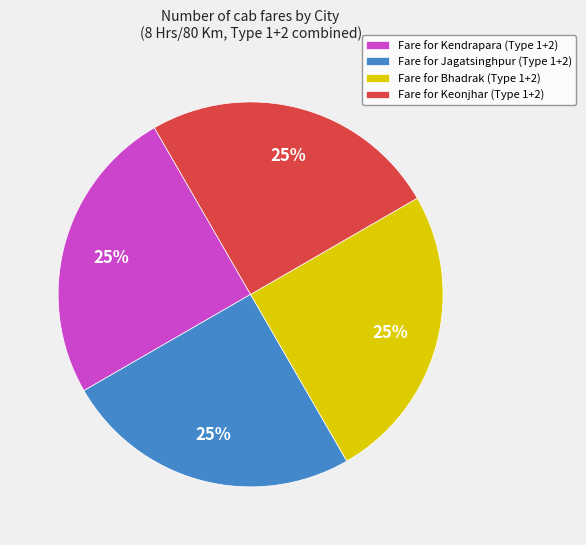

To the nearest percent, what percentage of the pie is Fare for Bhadrak (Type 1+2)?

25%